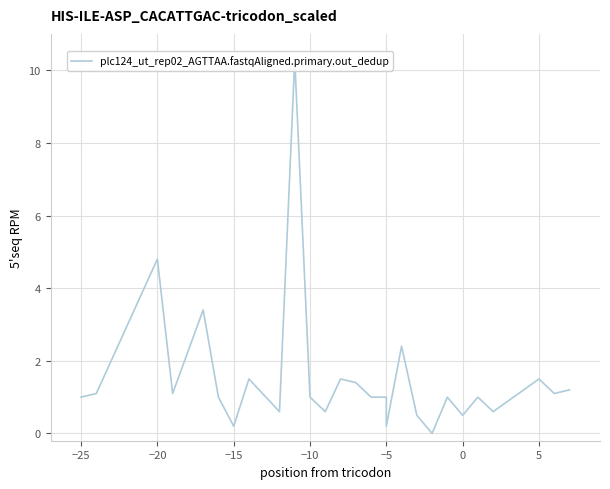

Between 10 and −10, which is larger?

−10